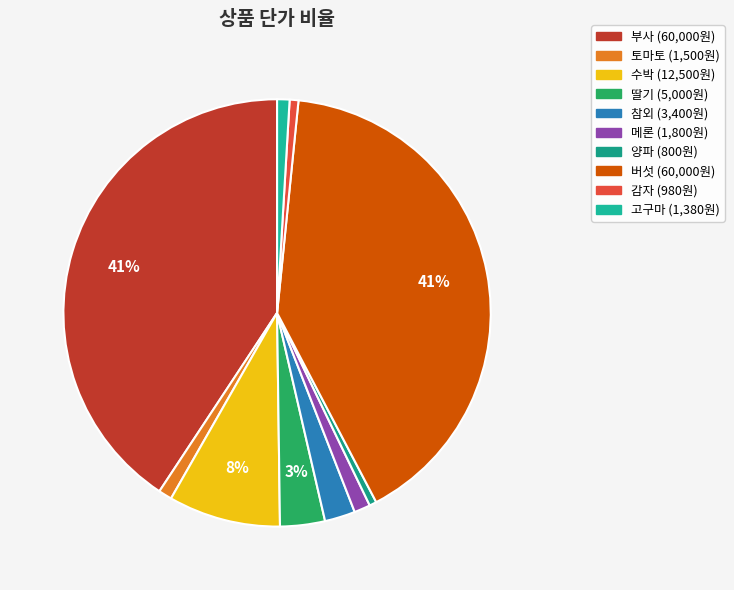

To the nearest percent, what portion does 수박 represent?

8%